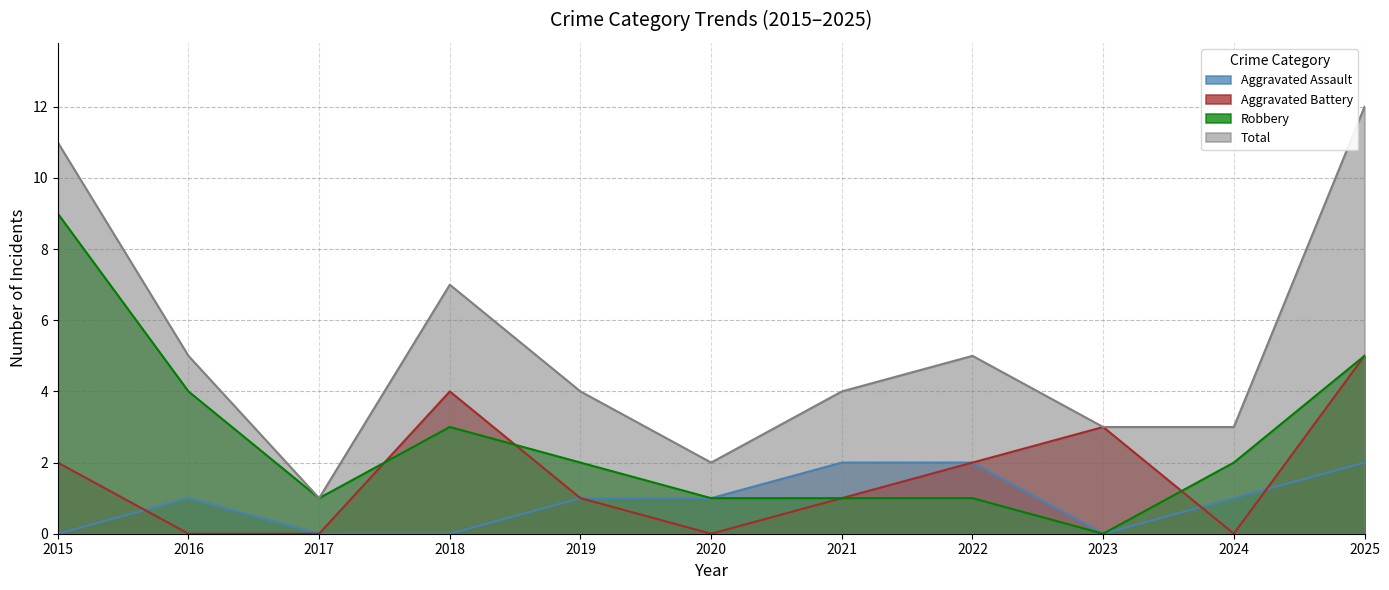

Reading left to right, transcribe all the data shown in this chart.

Aggravated Assault: 2015=0	2016=1	2017=0	2018=0	2019=1	2020=1	2021=2	2022=2	2023=0	2024=1	2025=2
Aggravated Battery: 2015=2	2016=0	2017=0	2018=4	2019=1	2020=0	2021=1	2022=2	2023=3	2024=0	2025=5
Robbery: 2015=9	2016=4	2017=1	2018=3	2019=2	2020=1	2021=1	2022=1	2023=0	2024=2	2025=5
Total: 2015=11	2016=5	2017=1	2018=7	2019=4	2020=2	2021=4	2022=5	2023=3	2024=3	2025=12